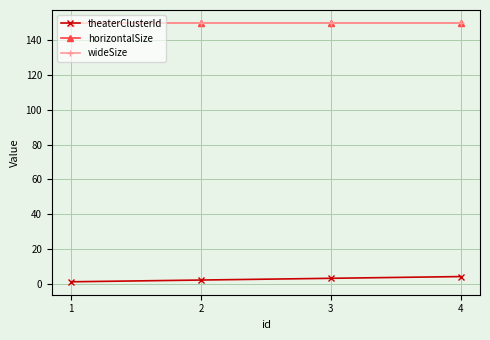

Between 1 and 3, which is larger?

3